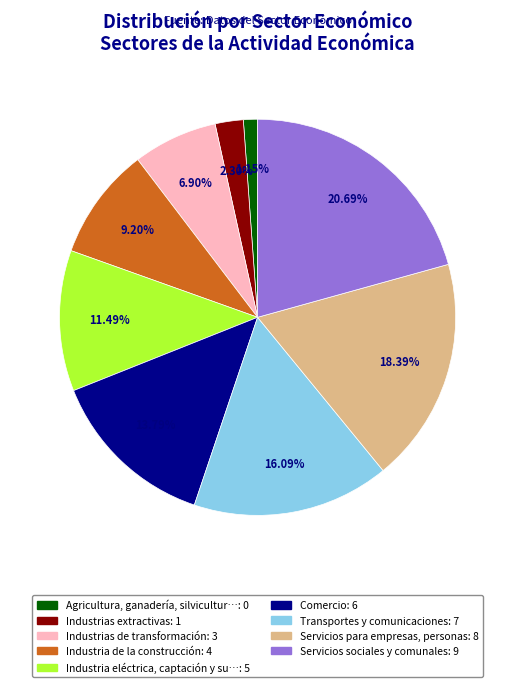

Does any single category account for the majority?

No